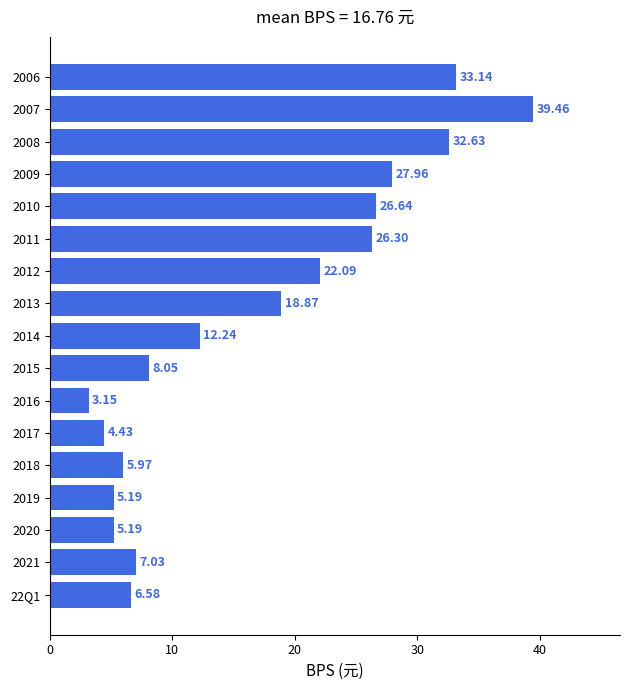

Approximately how many times larger is the value at 2017 compared to 2014?

0.4